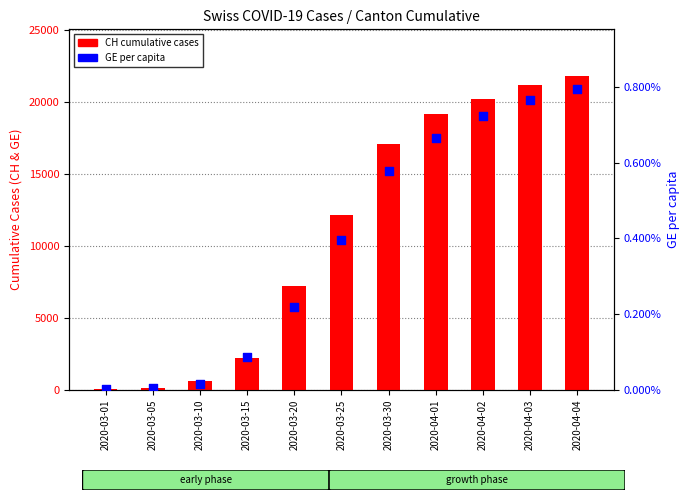

What is the total value across all series at 2020-03-30?

17110.0